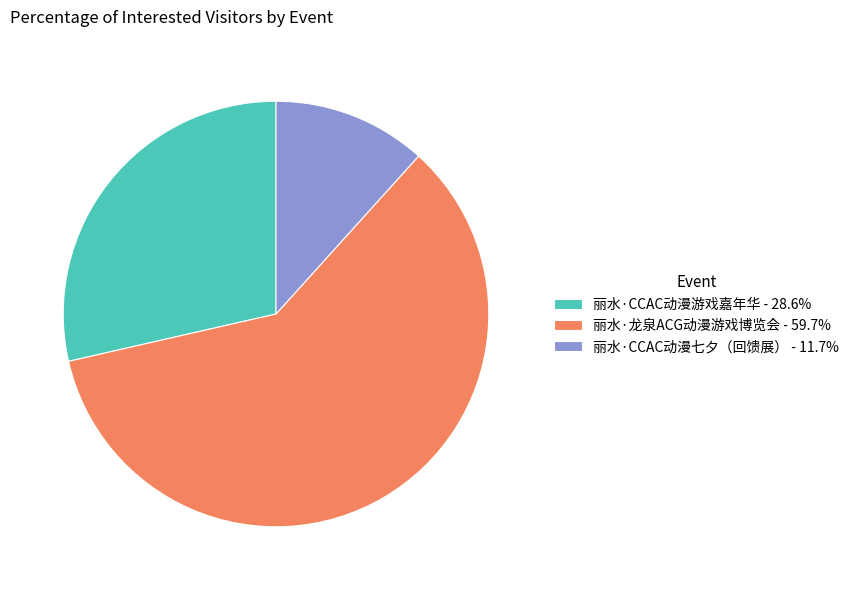

Do 丽水·龙泉ACG动漫游戏博览会 - 59.7% and 丽水·CCAC动漫七夕（回馈展） - 11.7% together represent more than half of the pie?

Yes